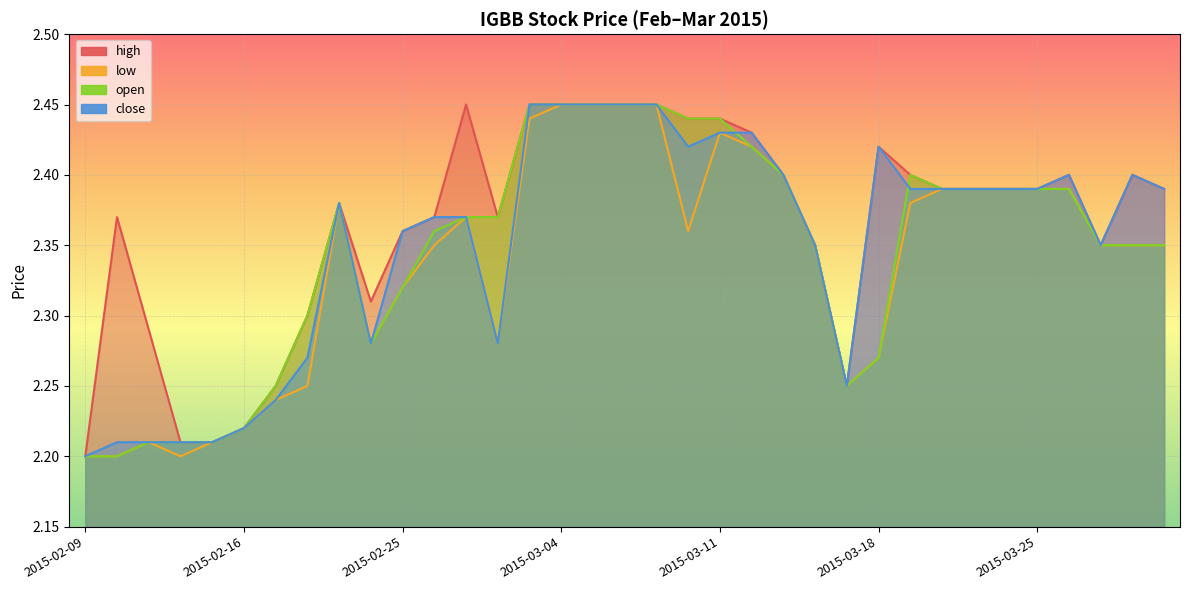

Which series has the largest total across all categories?

high